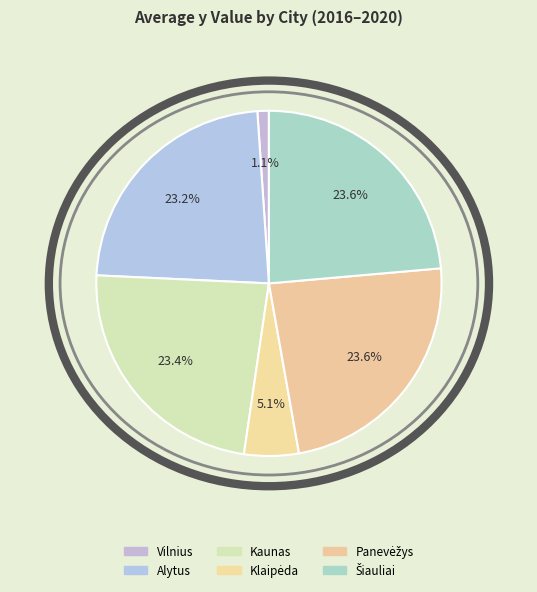

To the nearest percent, what is the combined percentage of Šiauliai and Klaipėda?

29%